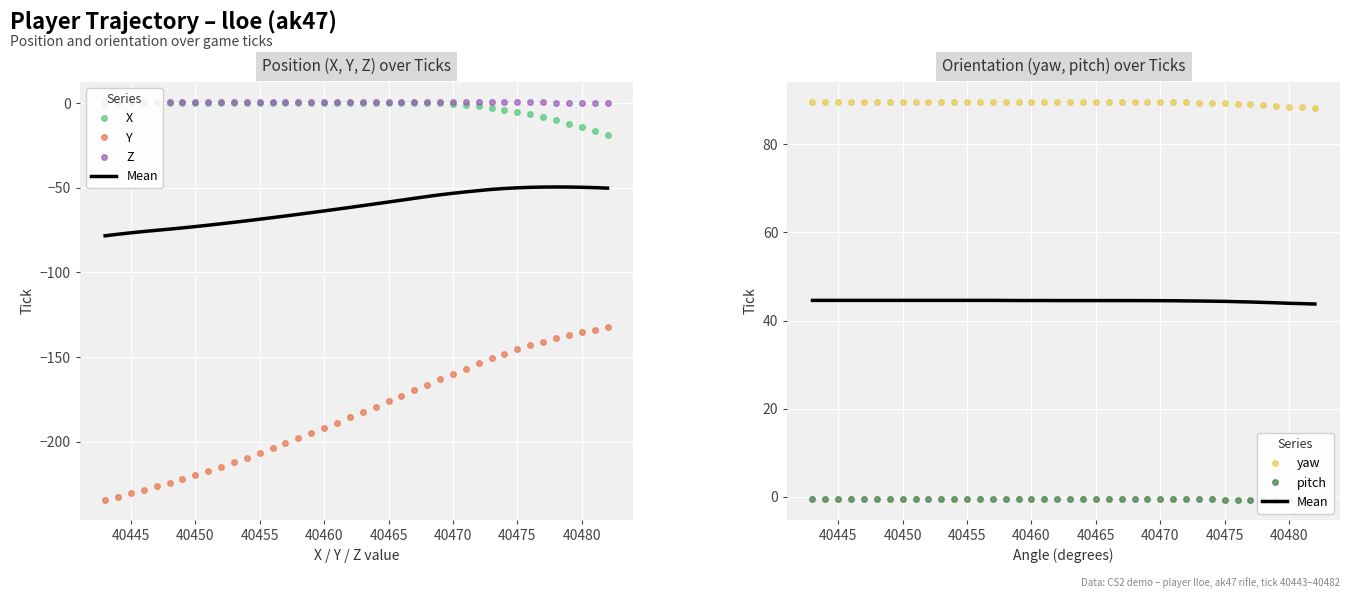

Read the X value at 40470.

0.2